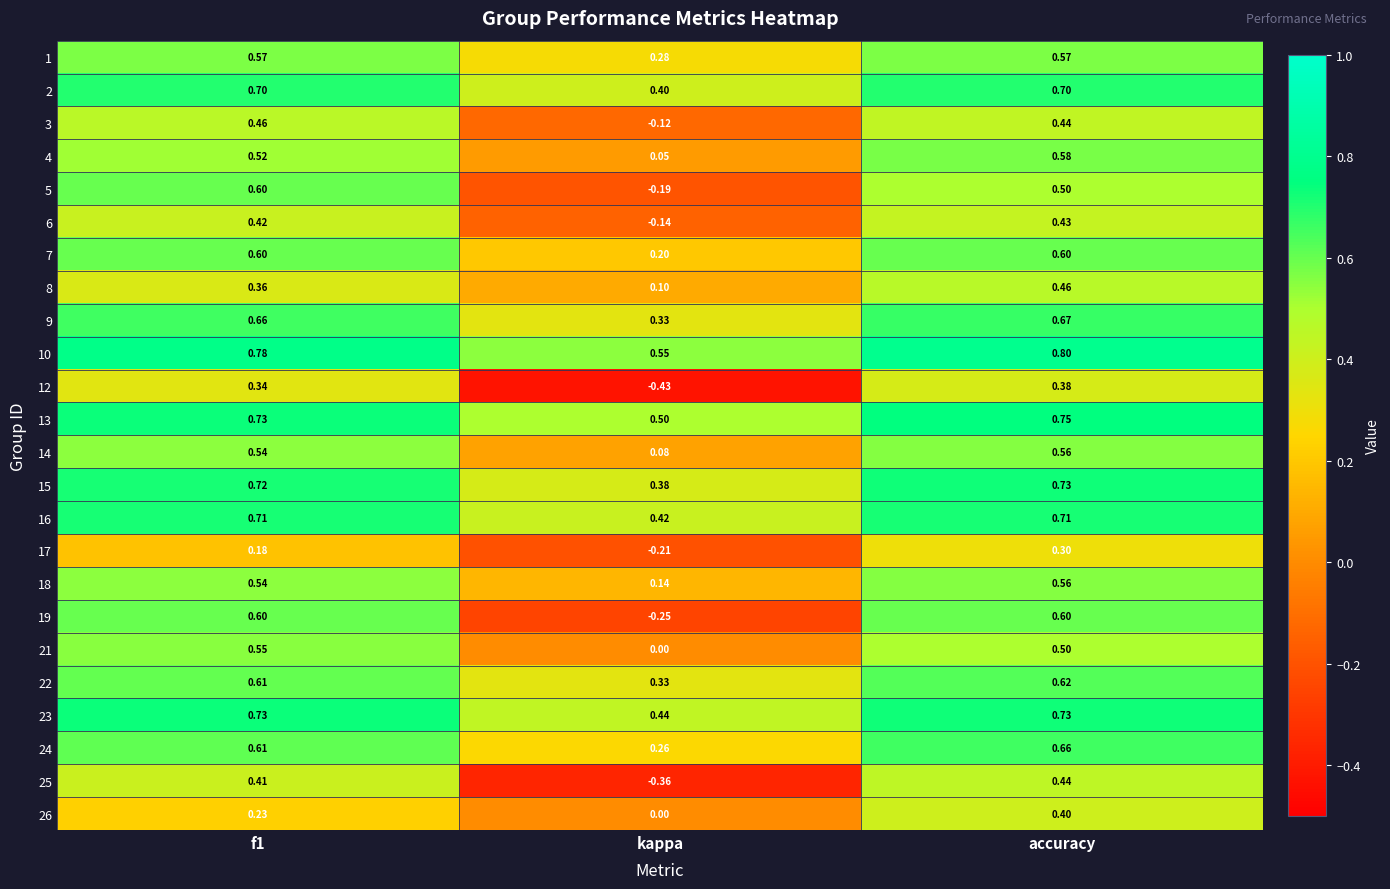

Which category has the highest value across all series?

accuracy